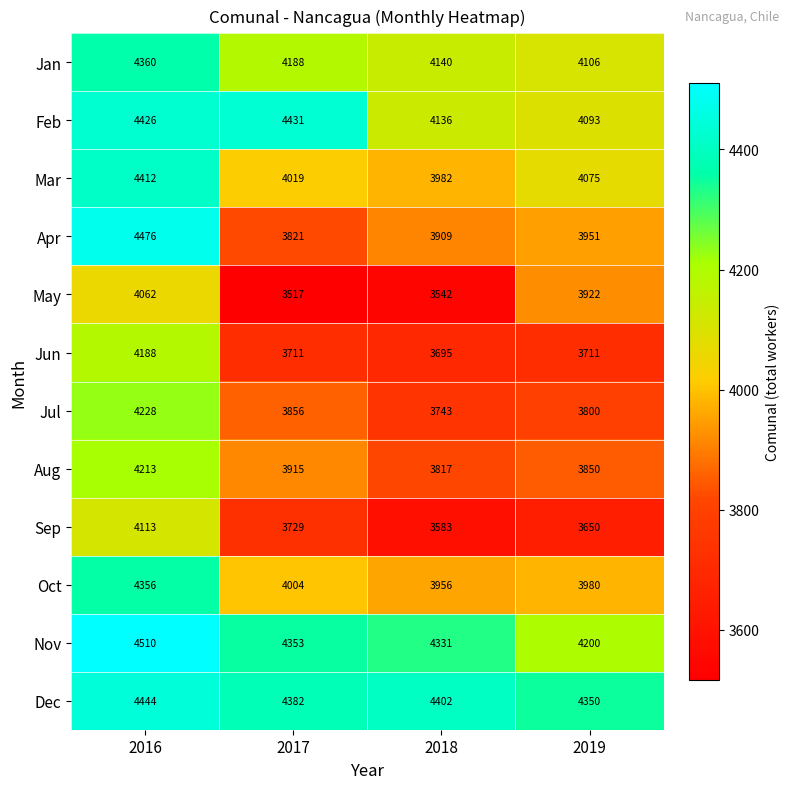

What is the smallest value displayed?

3517